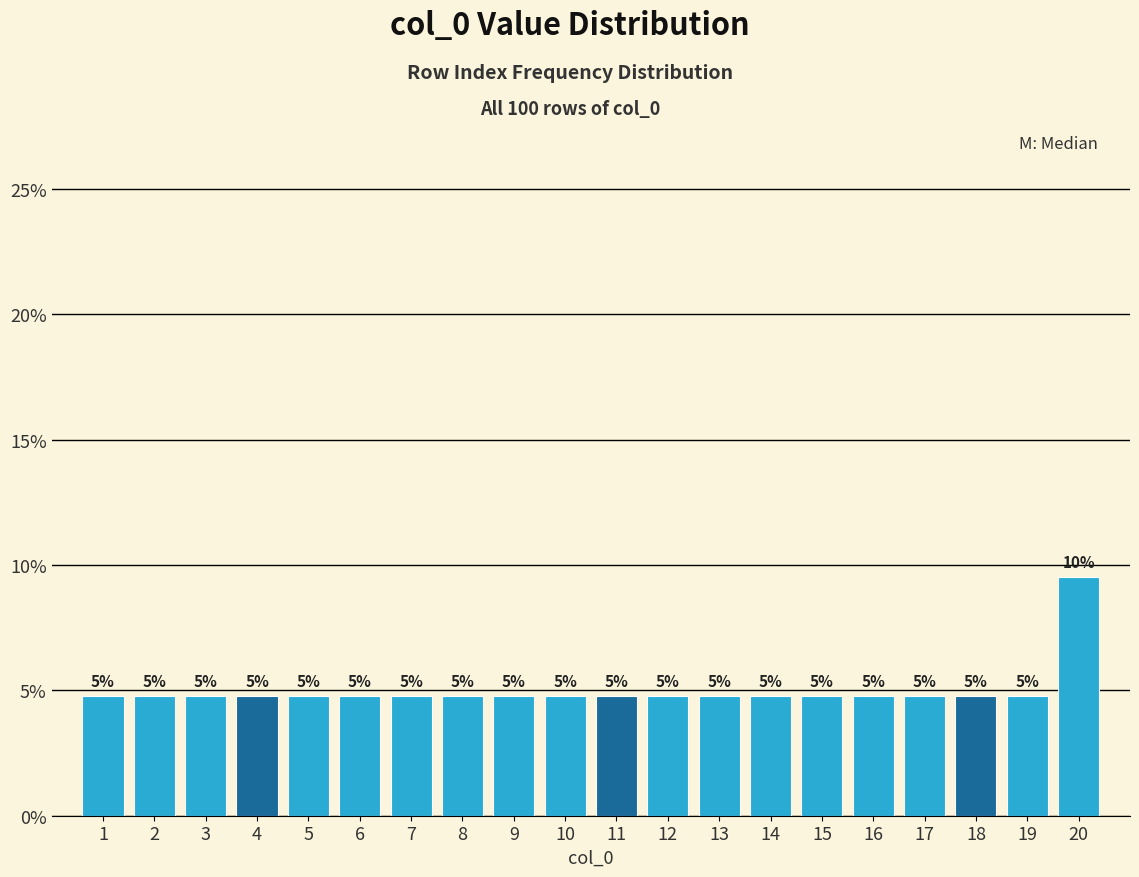

Does the chart contain any negative values?

No